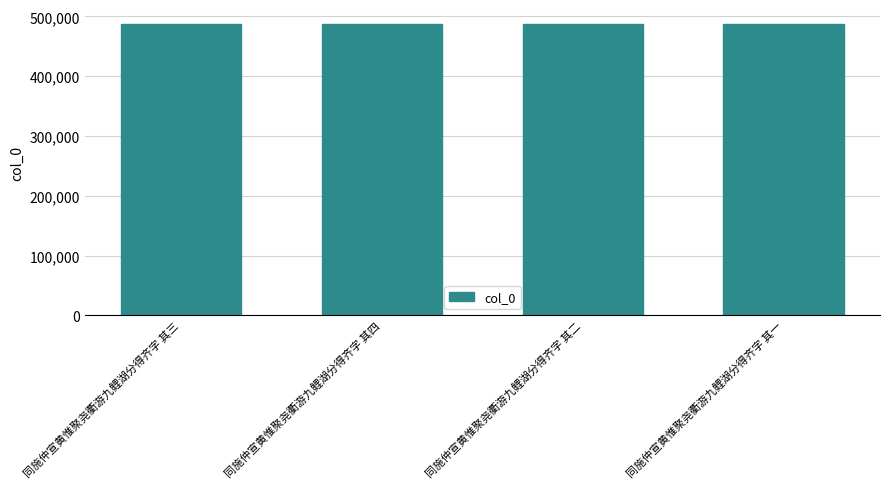

Is it true that the value at 同施仲宣黄惟聚尧衢游九鲤湖分得齐字 其四 is 487896?

True